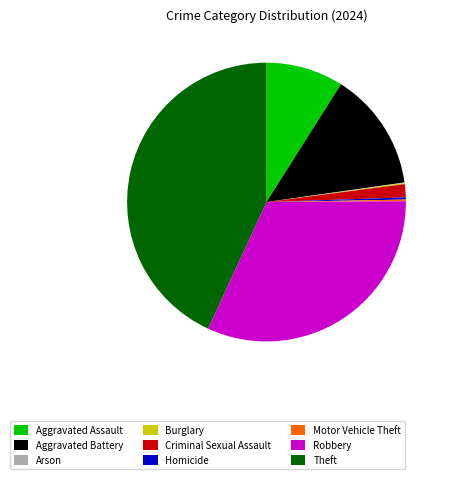

Is Criminal Sexual Assault the majority of the pie?

No